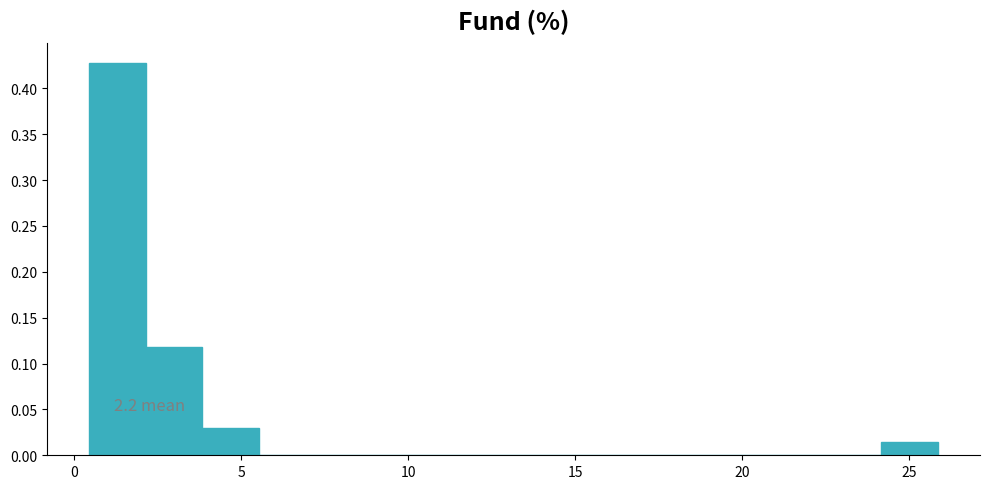

Read against the x-axis, roughly where is the centre of the tallest bar?

1.5